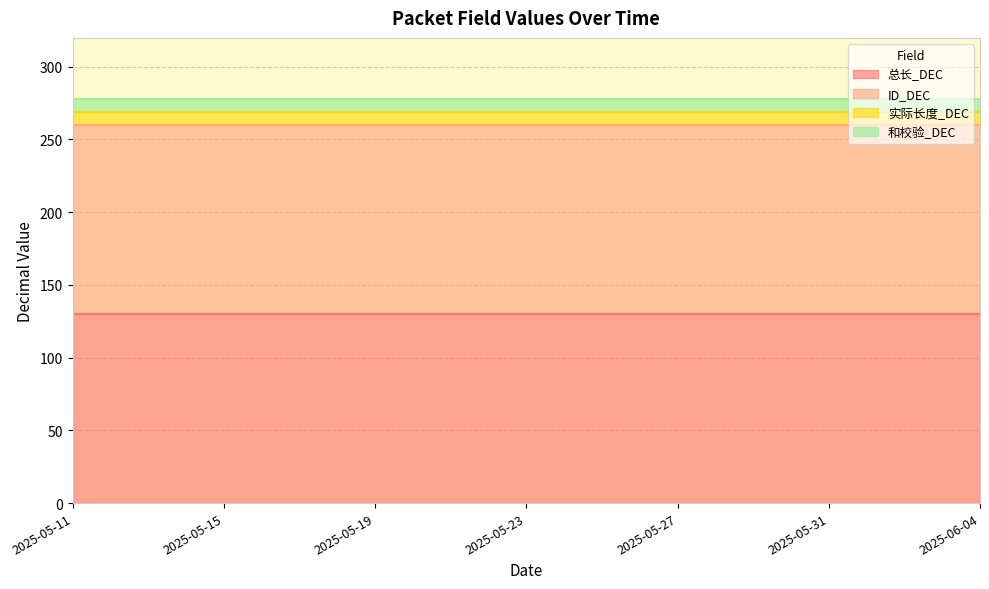

At which label does ID_DEC reach its minimum?

2025-05-11